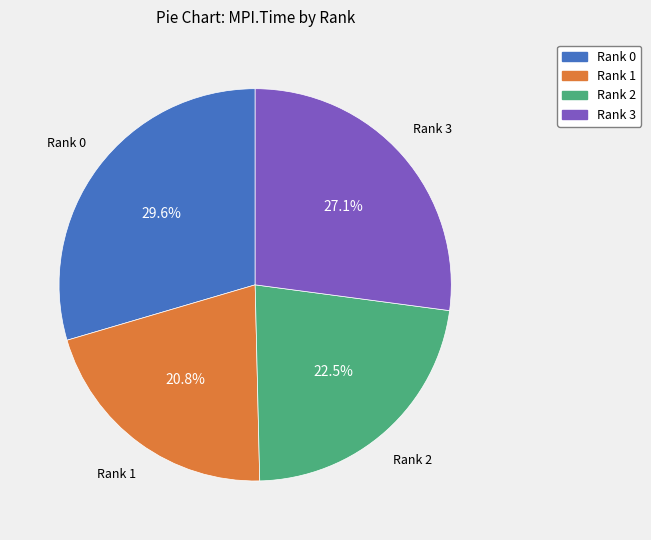

To the nearest percent, what is the combined percentage of Rank 0 and Rank 3?

57%